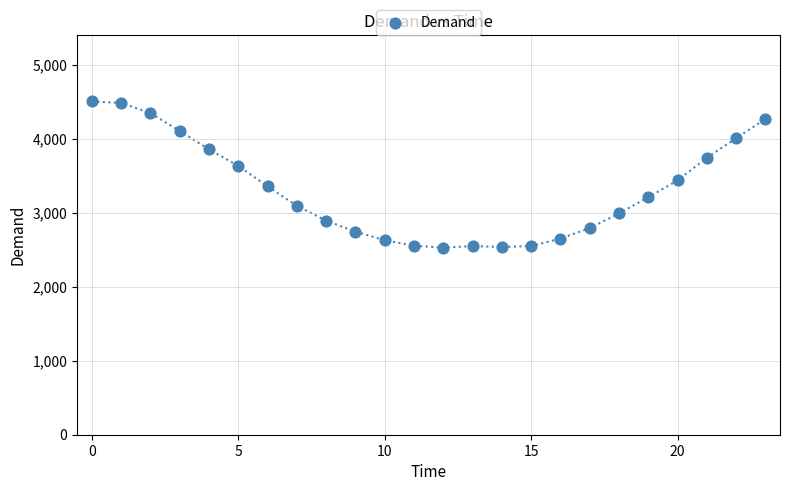

What is the range of Y values (max minus min)?

1975